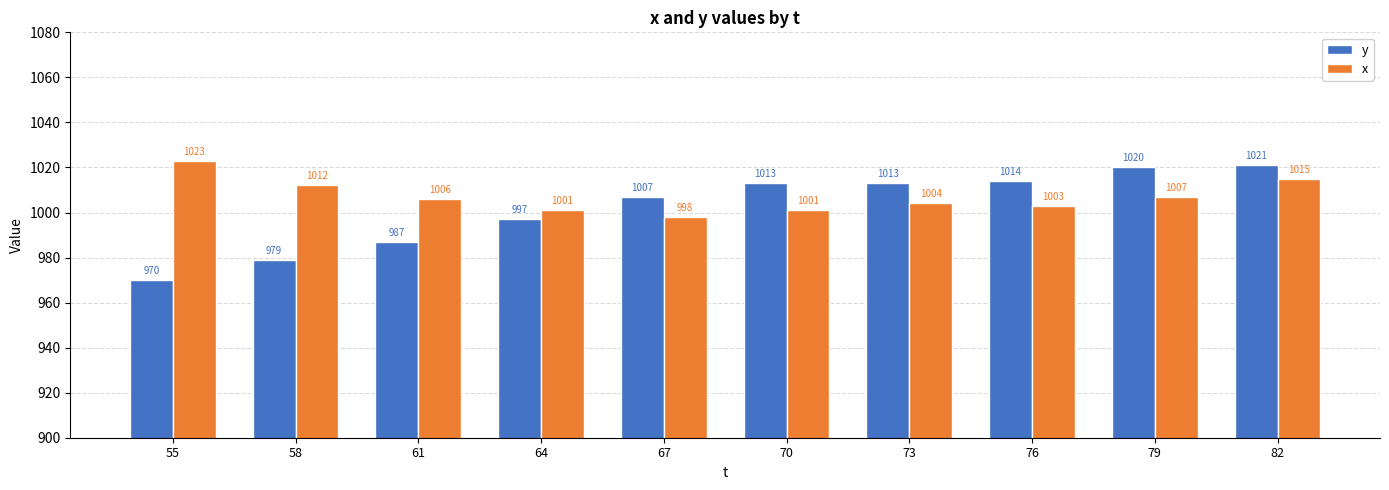

Read the y value at 64.

997